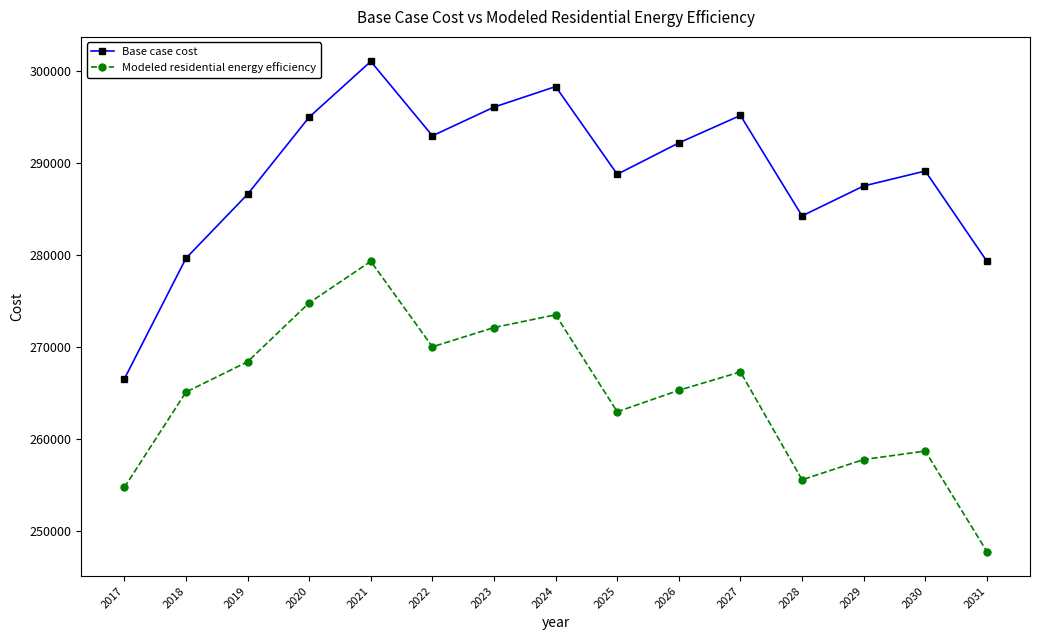

True or false: Base case cost has a value of 398669.8 at 2018.

False